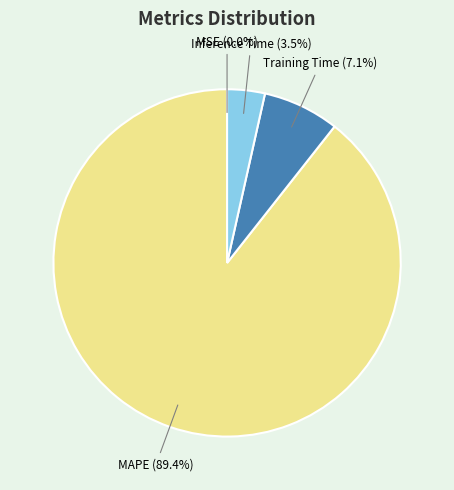

Which category has the biggest portion of the pie?

MAPE